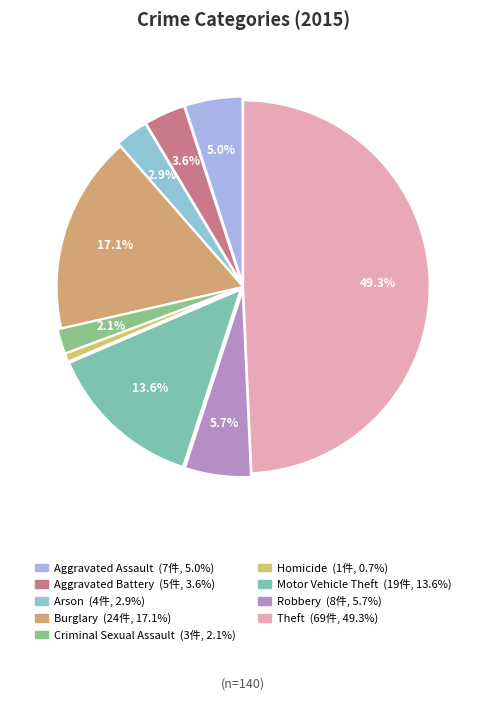

Which has a higher value, Robbery or Homicide?

Robbery